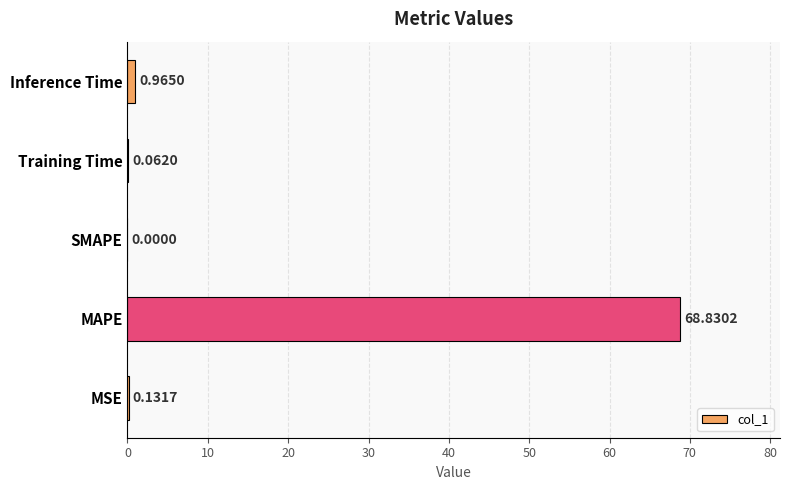

What is the change in value from MSE to Inference Time?

+0.8